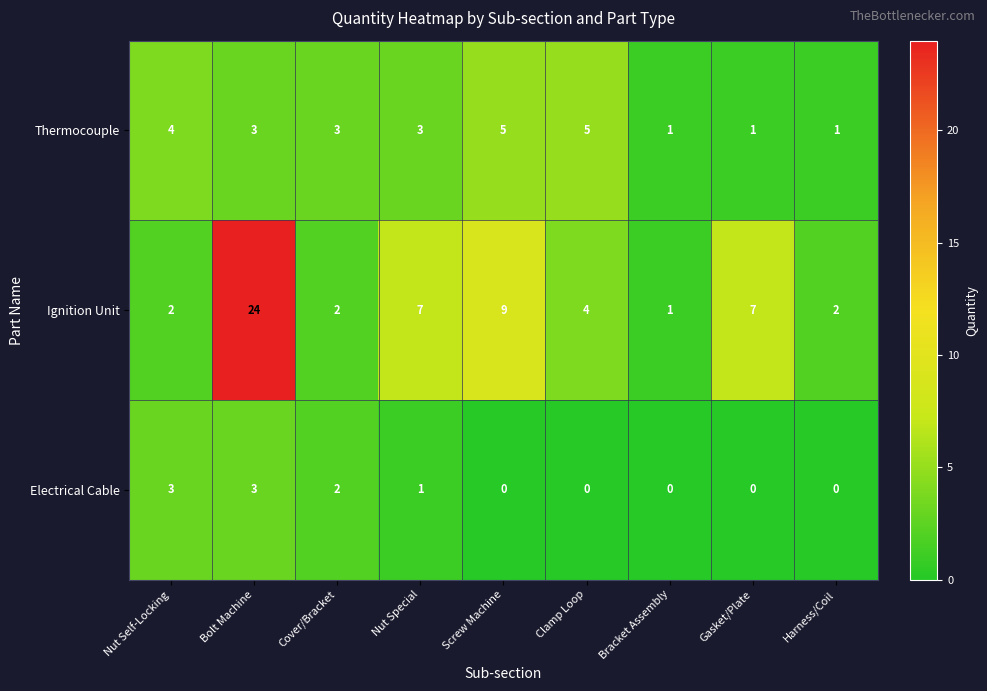

What is the greatest value displayed?

24